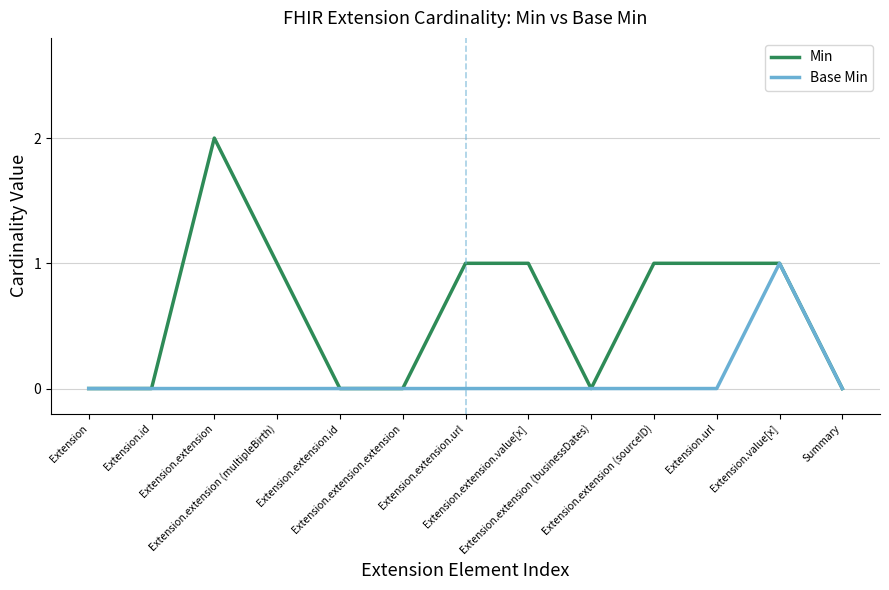

What position from the right is Extension?

13